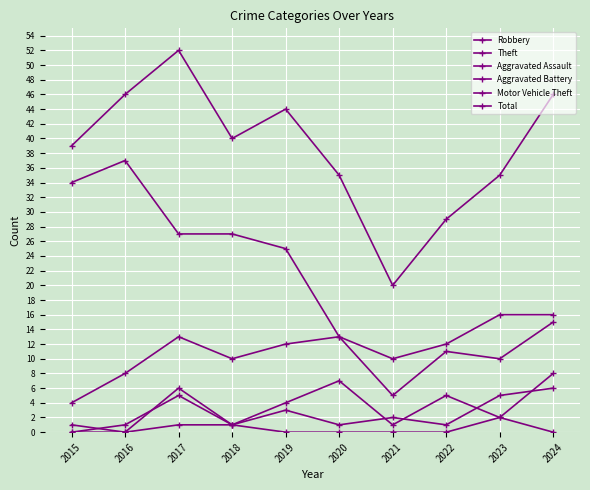

How many lines are shown in the chart?

6